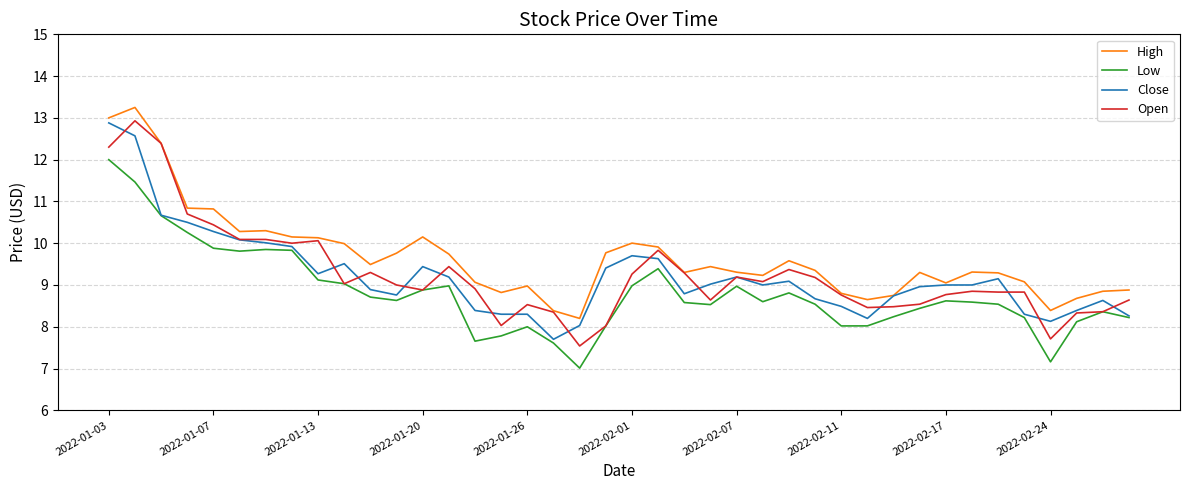

True or false: Low and High intersect in this chart.

False